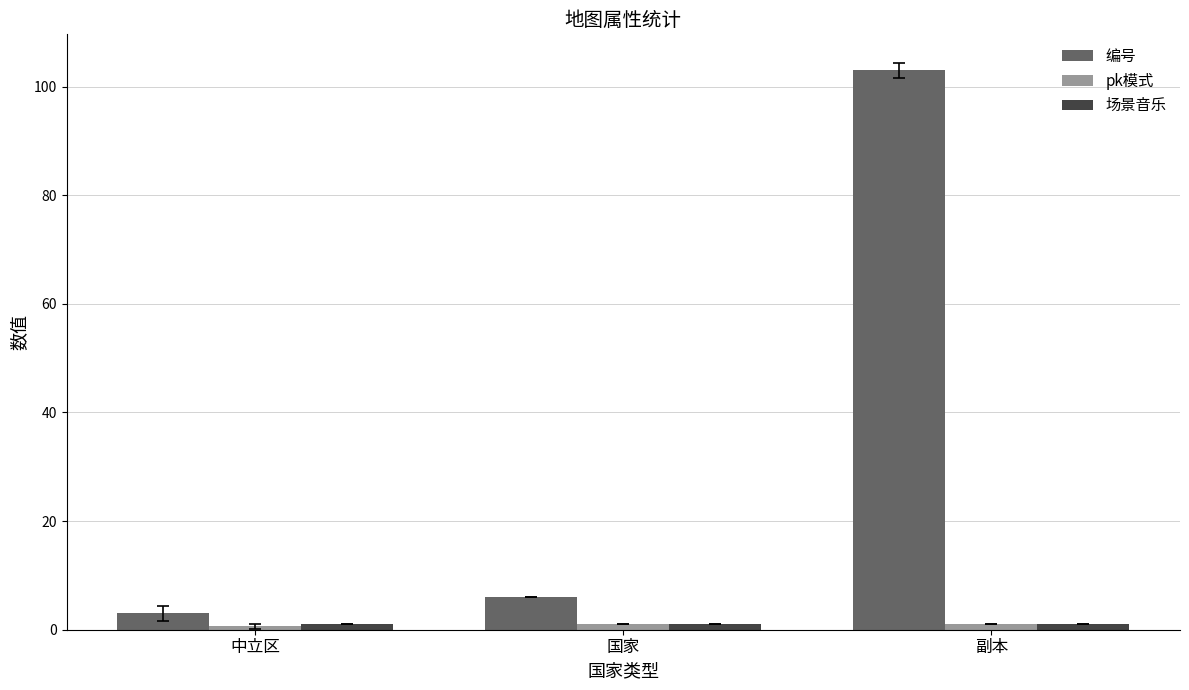

What is the difference between the 编号 values at 副本 and 国家?

97.0